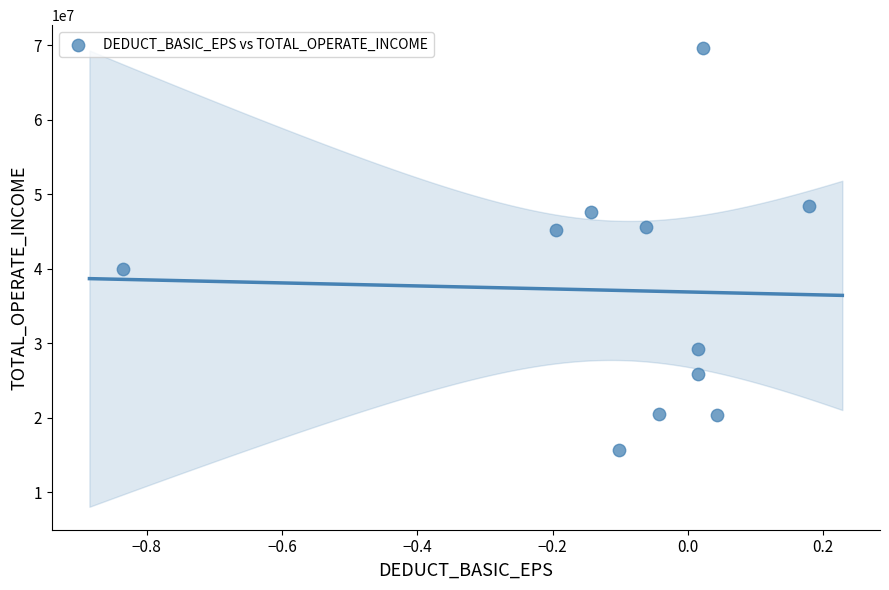

What is the average Y value?

37076780.5